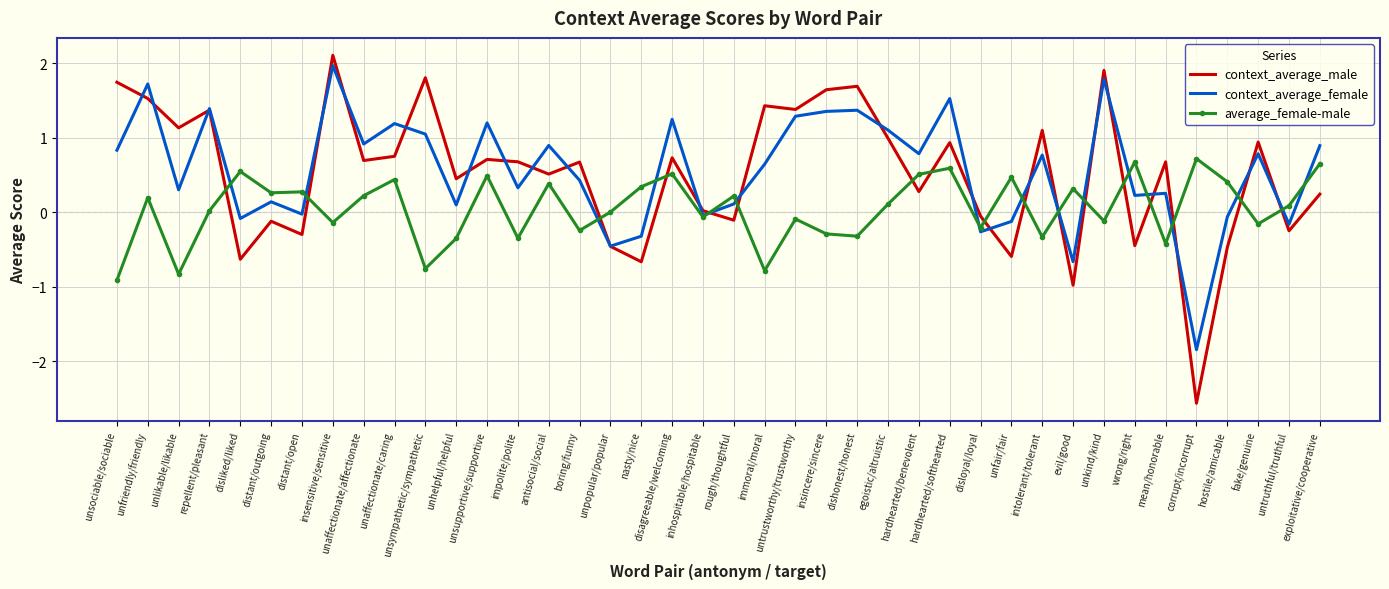

Which series has the largest range (max minus min)?

context_average_male